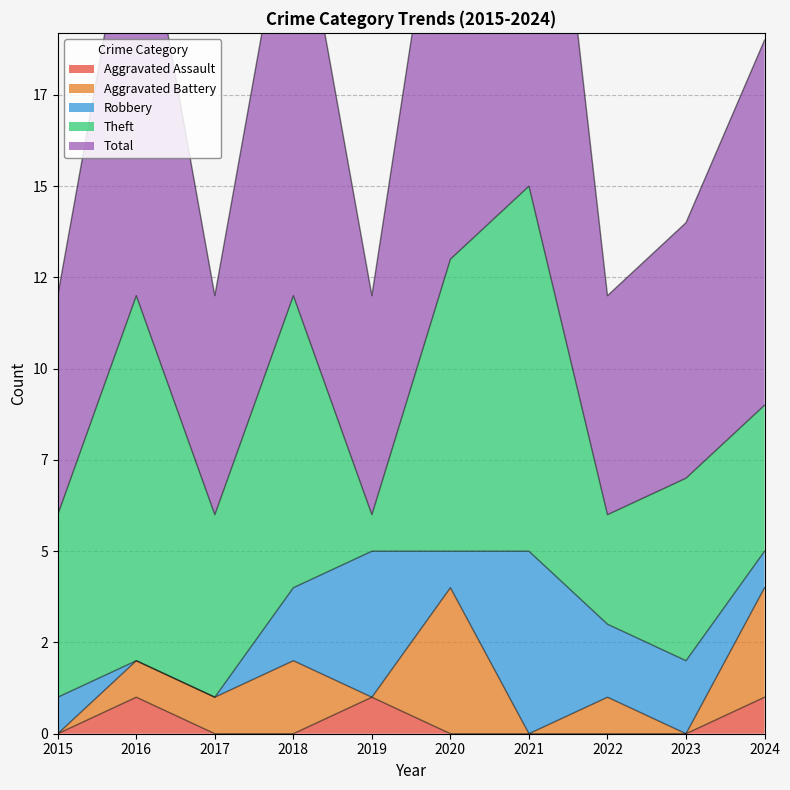

Rank the categories by Aggravated Assault value from highest to lowest.

2016, 2019, 2024, 2015, 2017, 2018, 2020, 2021, 2022, 2023